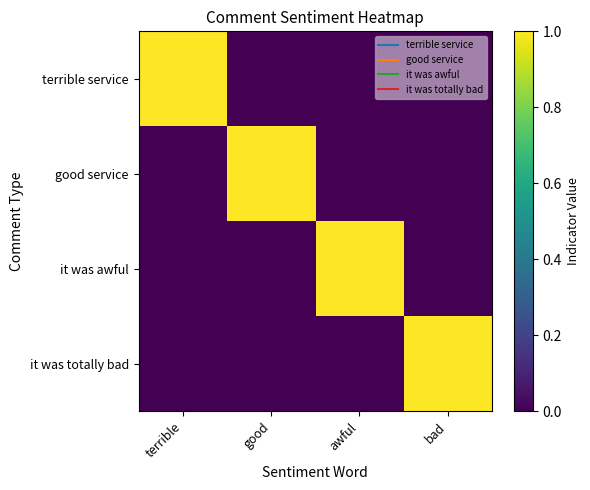

What is the difference between the highest and lowest values at terrible?

1